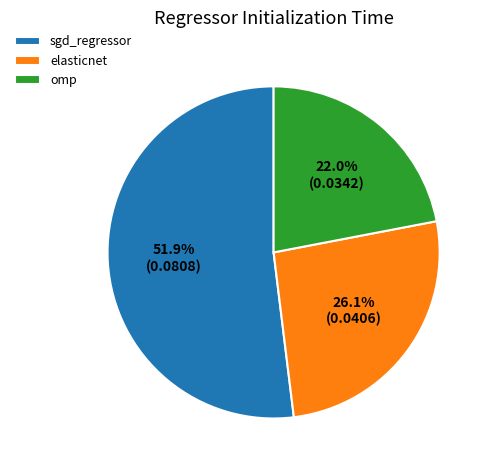

To the nearest percent, what is the difference between the sgd_regressor and elasticnet slice percentages?

26%